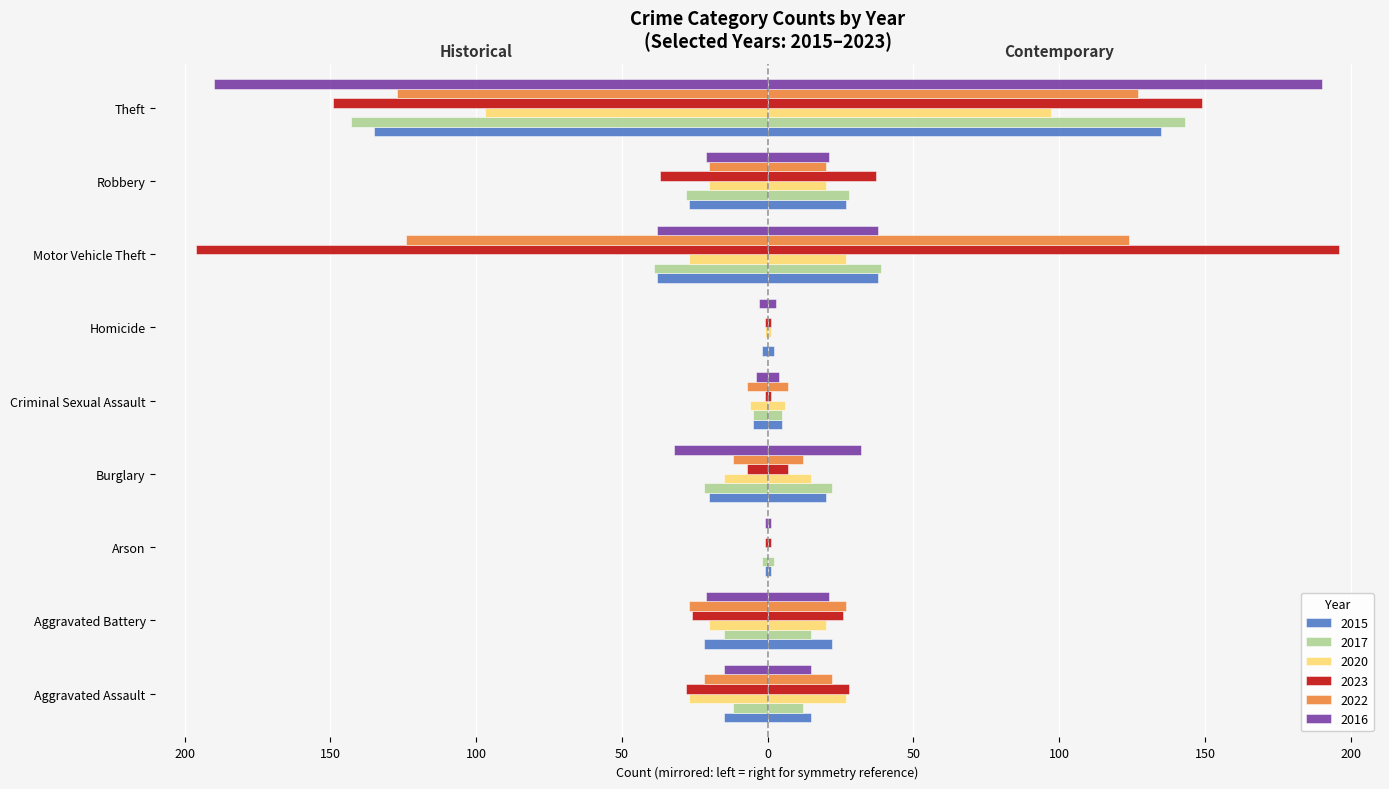

True or false: 2015 has a value of -1 at Arson.

False